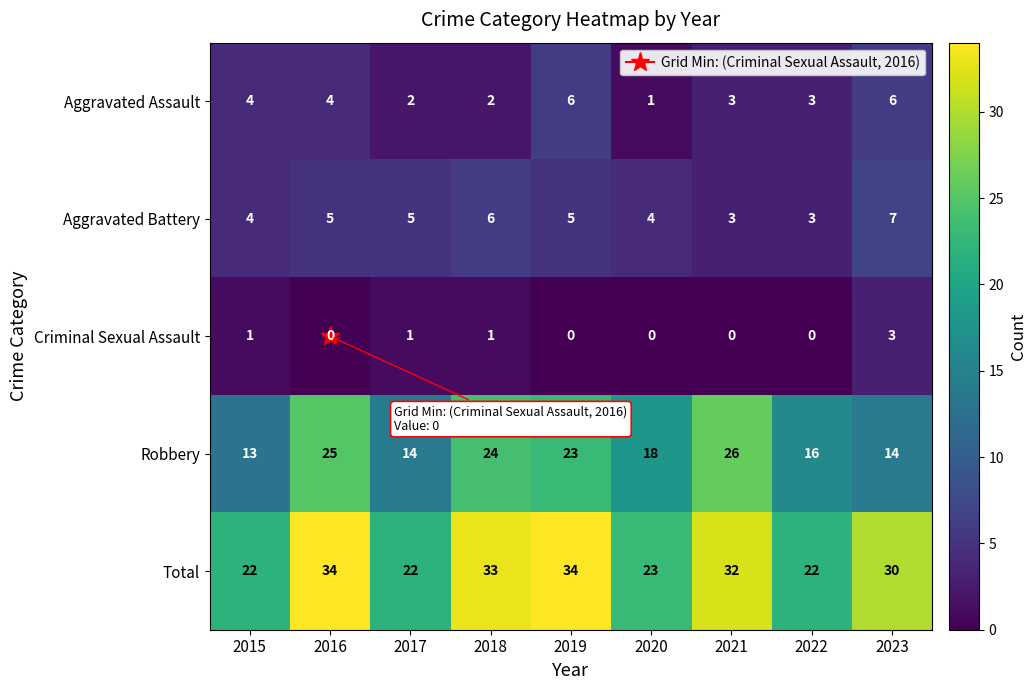

At which label does Robbery reach its minimum?

2015